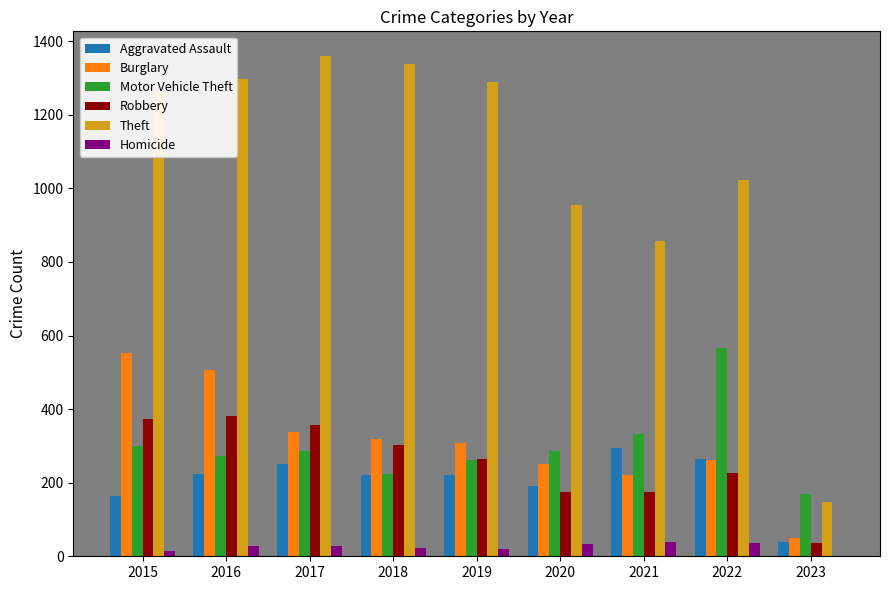

What is the difference between the Homicide values at 2017 and 2019?

6